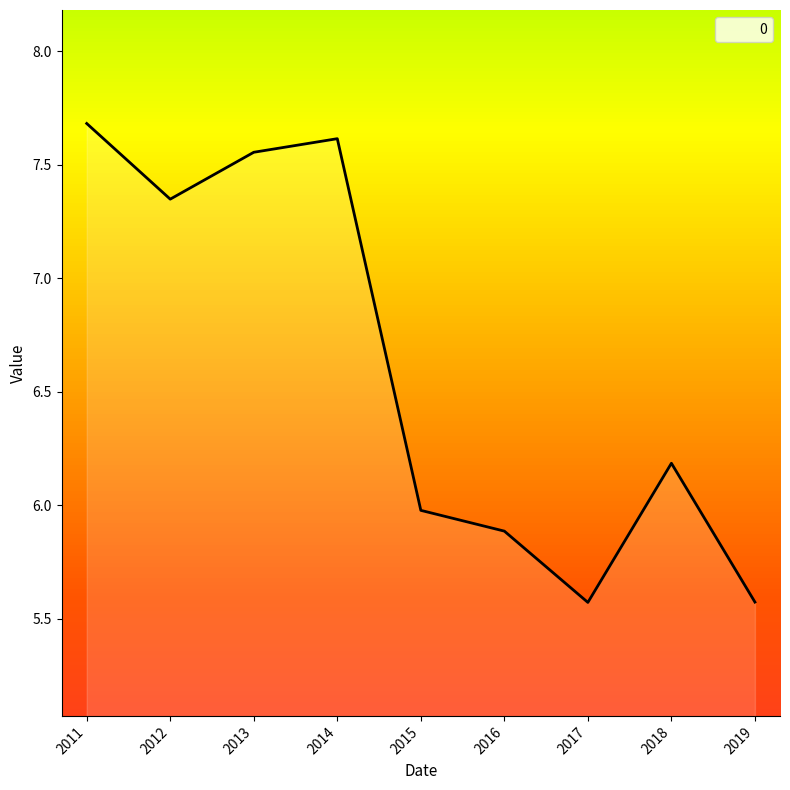

Which has a higher value, 2018 or 2019?

2018